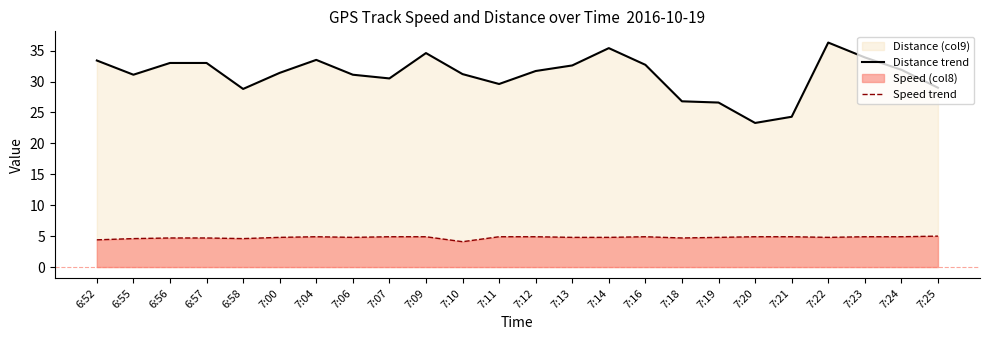

The Speed trend series shows 6.5 at 6:52. True or false?

False